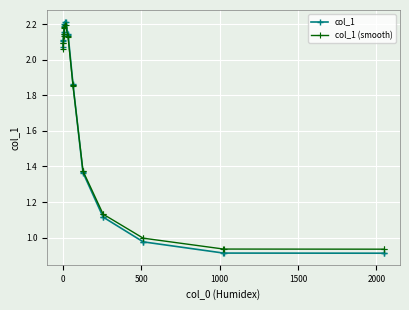

How many times do col_1 and col_1 (smooth) cross each other?

1